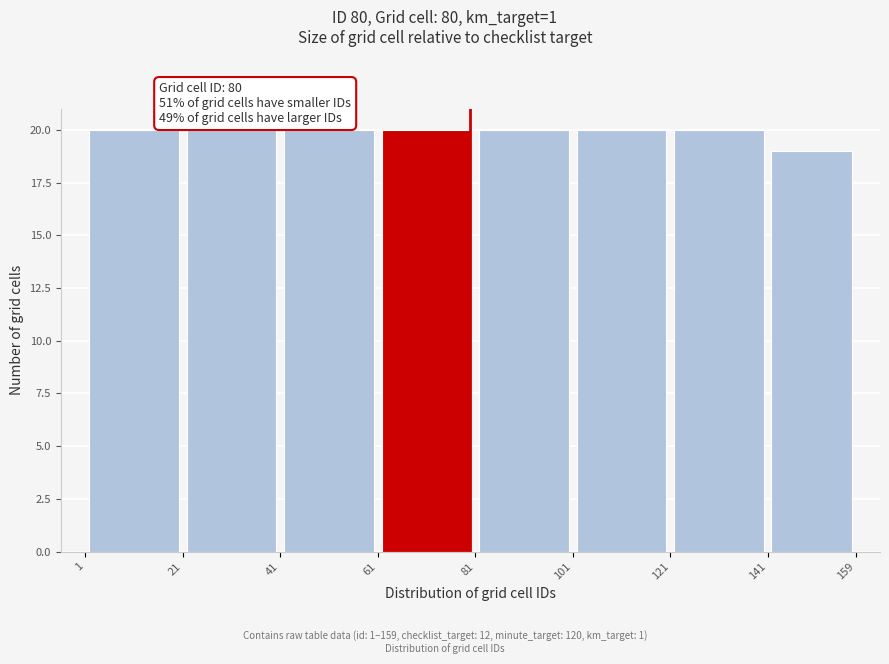

What is the height of the bar covering 61 to 81 on the x-axis? The values are not printed on the chart, so give them approximately, as read against the axis.

20